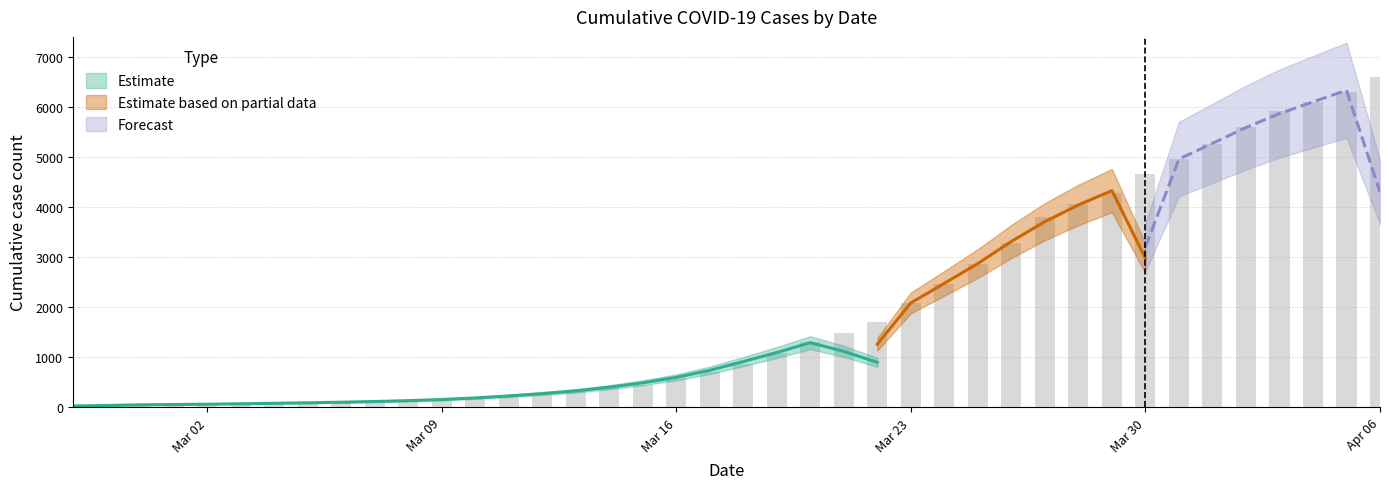

Read the value at 2020-03-04, to the nearest 50.

100